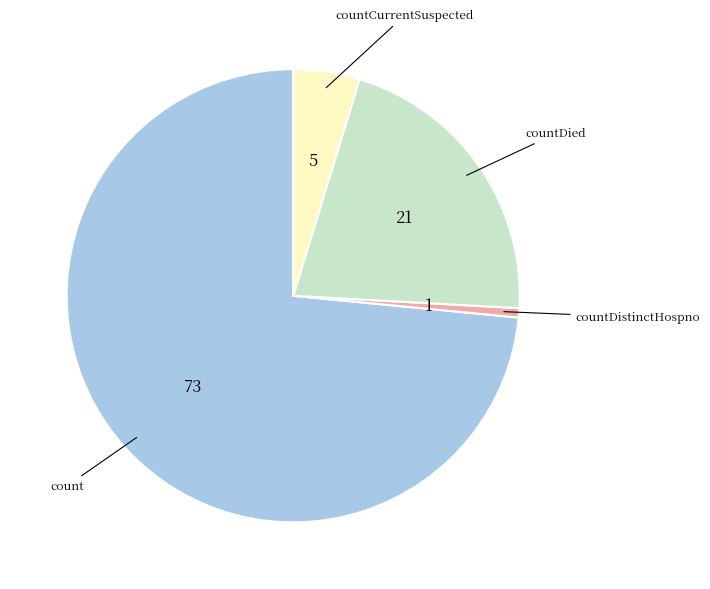

How many slices are in this pie chart?

4